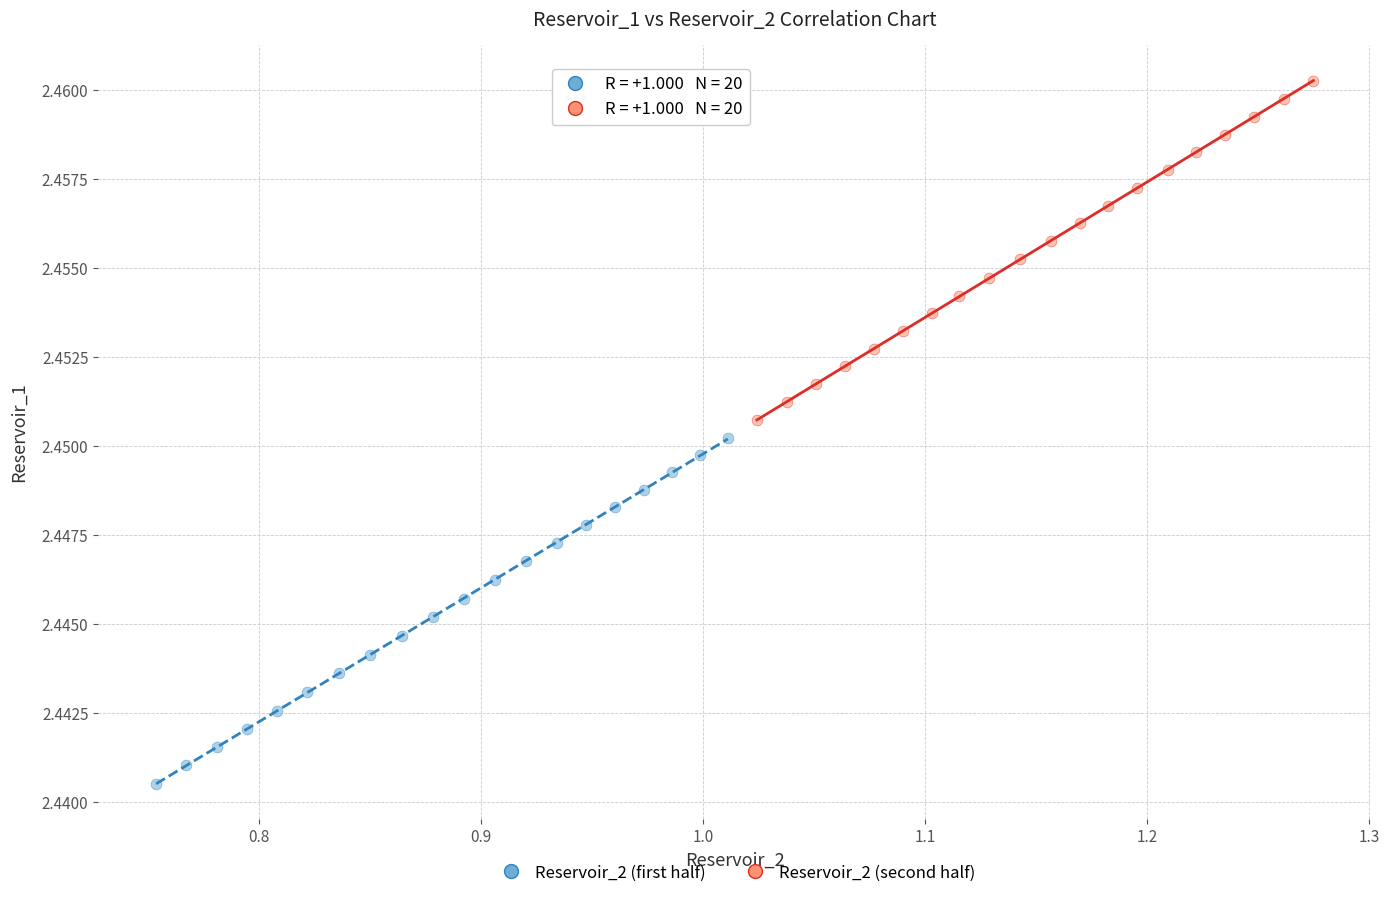

Which series reaches the minimum Y coordinate?

Reservoir_2 (first half)